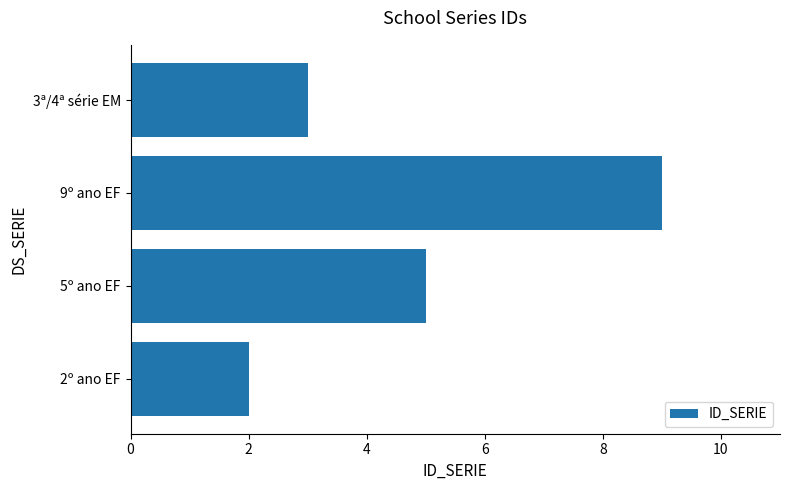

How many bars are there in total?

4